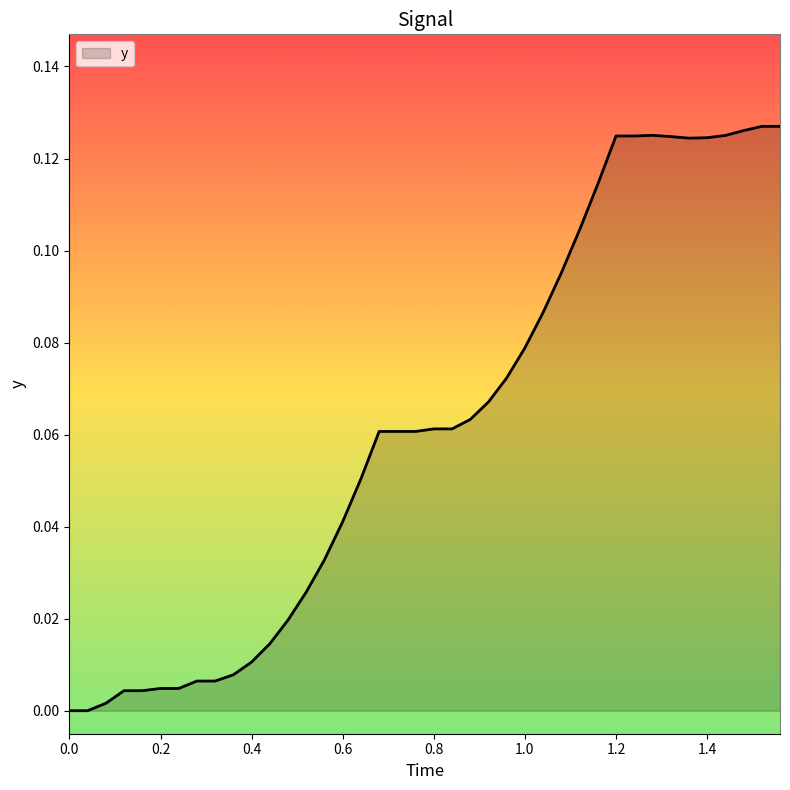

Does the chart display data point markers on the line(s)?

No